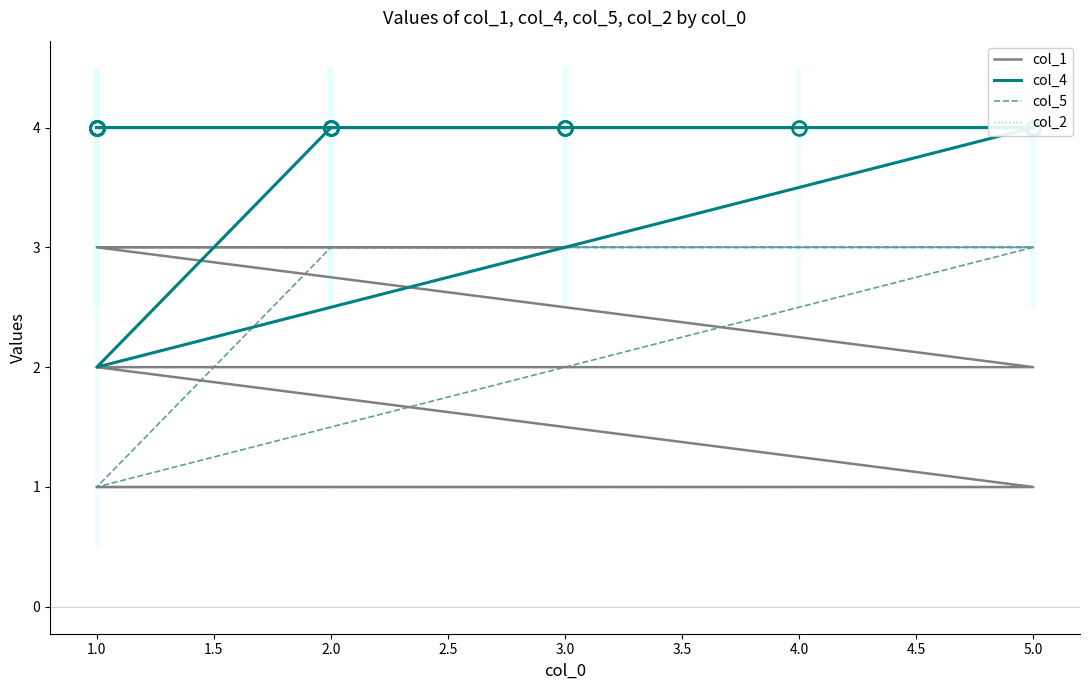

Reading left to right, extract all data points from this chart.

col_1: 1	1	1	1	1	2	2	2	2	2	3	3	3
col_4: 4	4	4	4	4	4	4	4	4	4	2	4	4
col_5: 3	3	3	3	3	3	3	3	3	3	1	3	3
col_2: 1	1	1	1	1	1	1	1	1	1	1	1	1